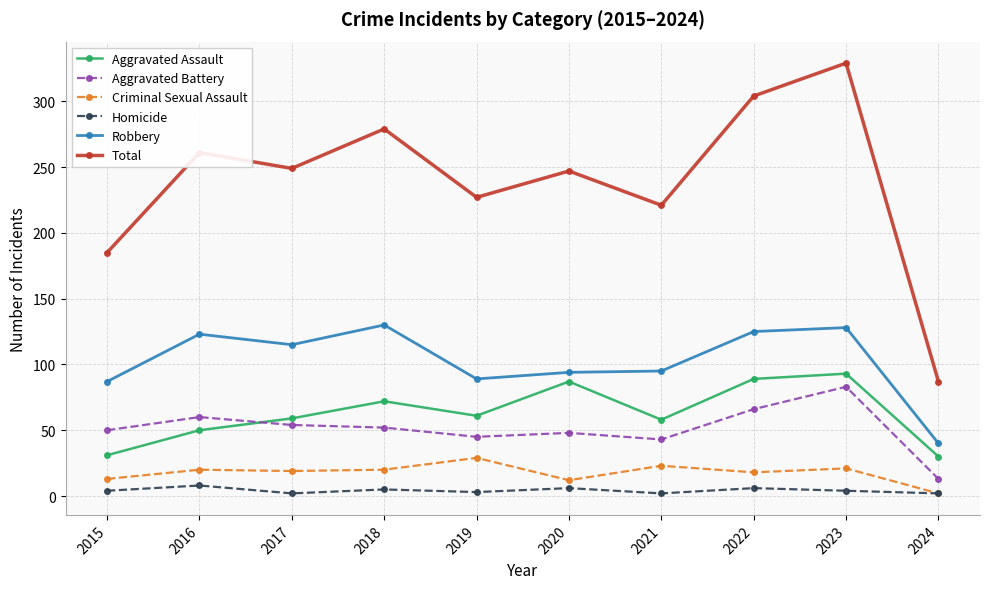

True or false: Robbery and Aggravated Assault cross at least once.

False